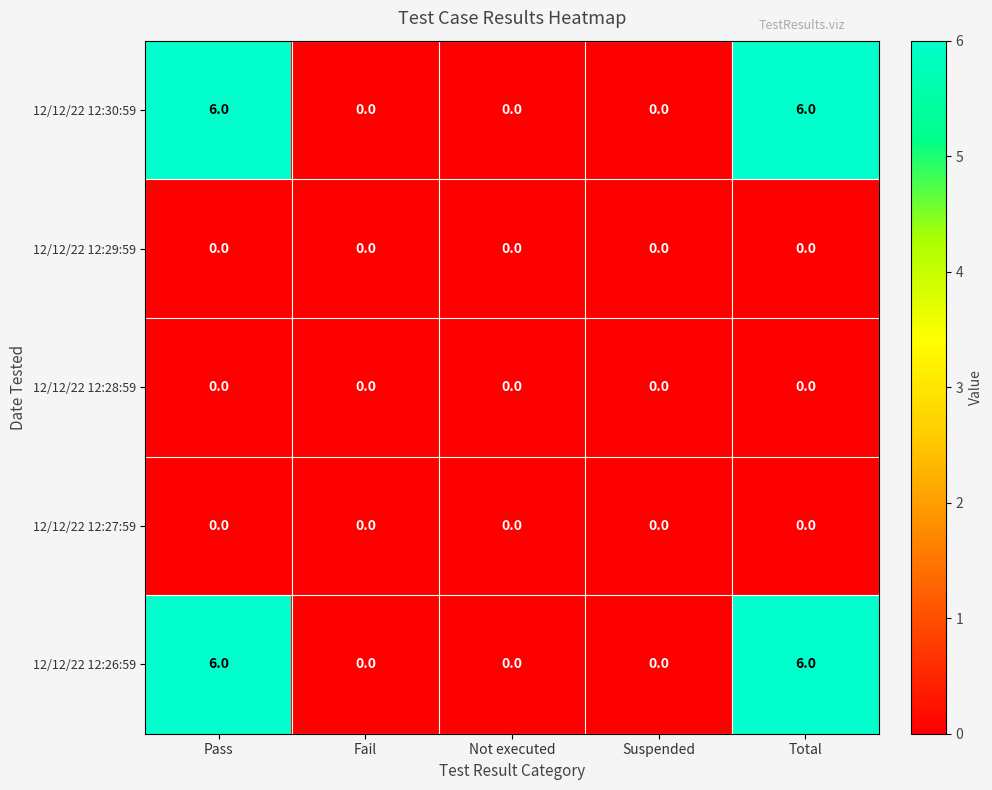

Is the value of 12/12/22 12:30:59 at Pass greater than the value of 12/12/22 12:28:59 at Suspended?

Yes